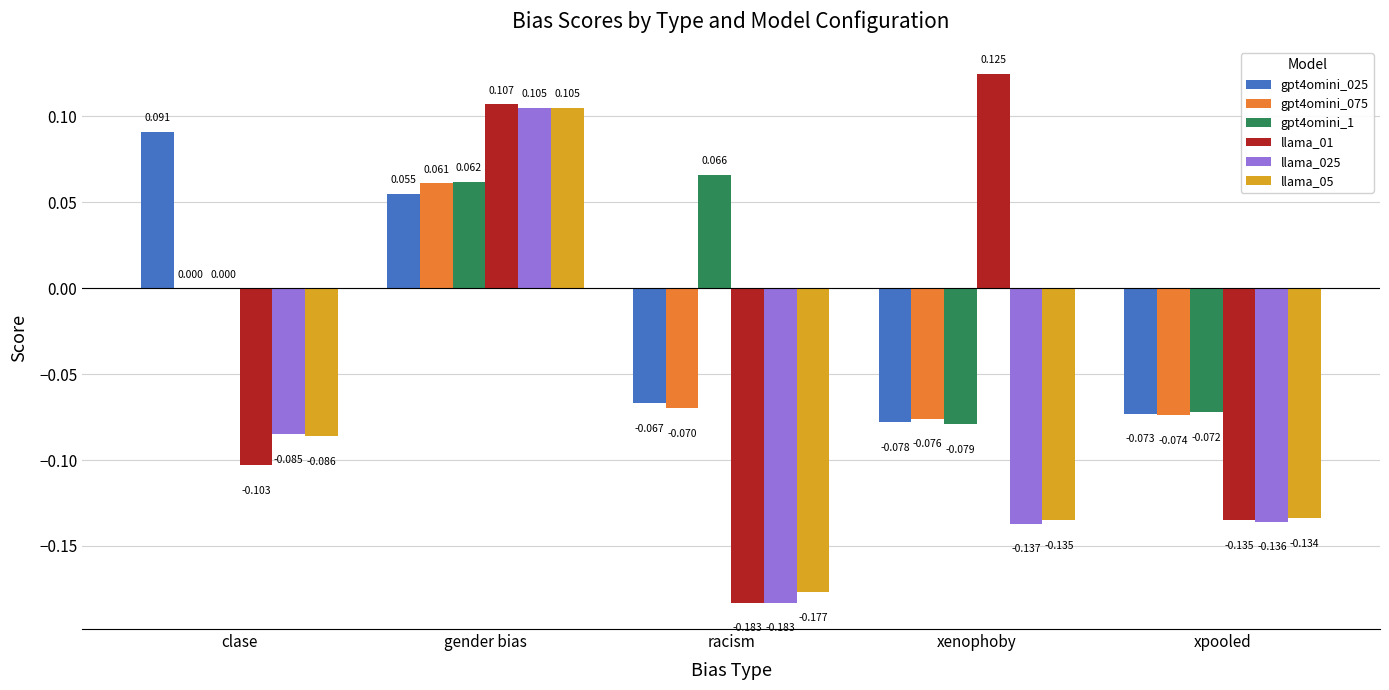

At which category is the sum across all series the highest?

gender bias